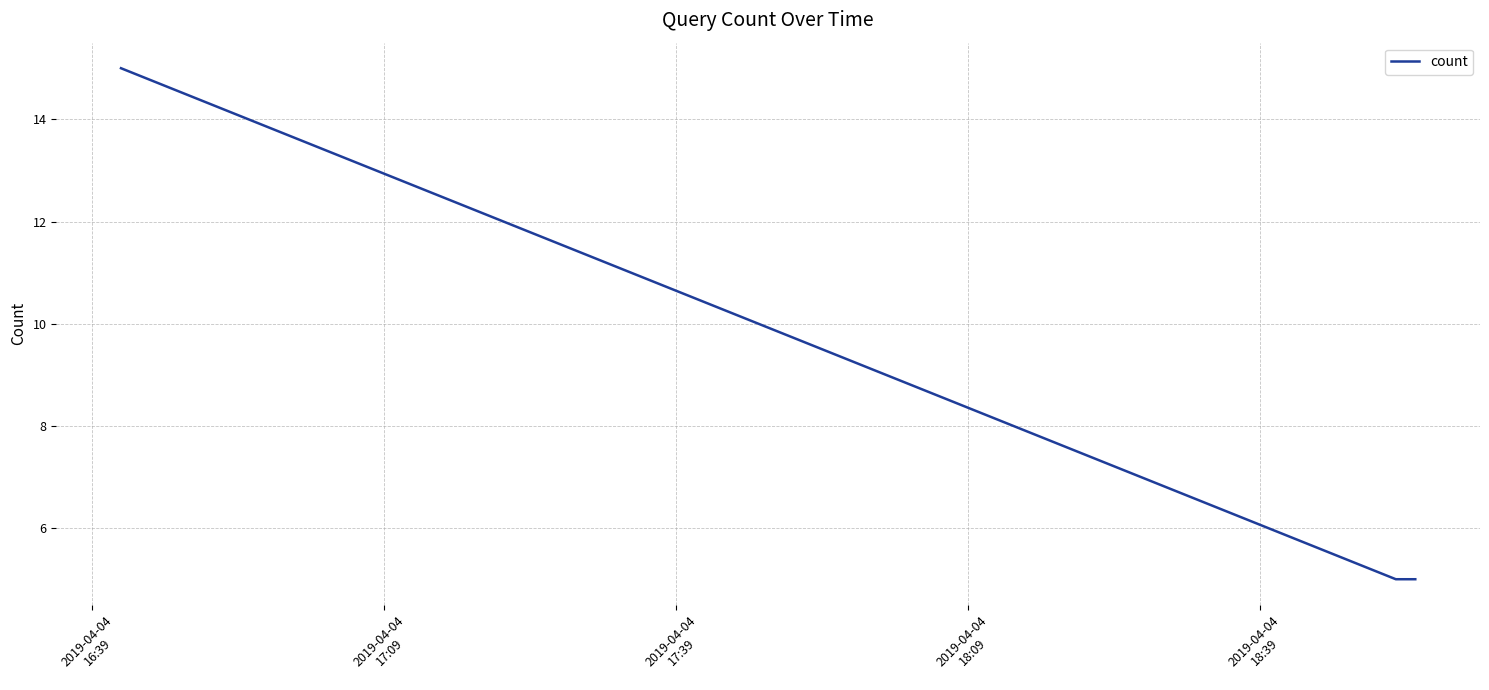

What is the smallest value displayed?

5